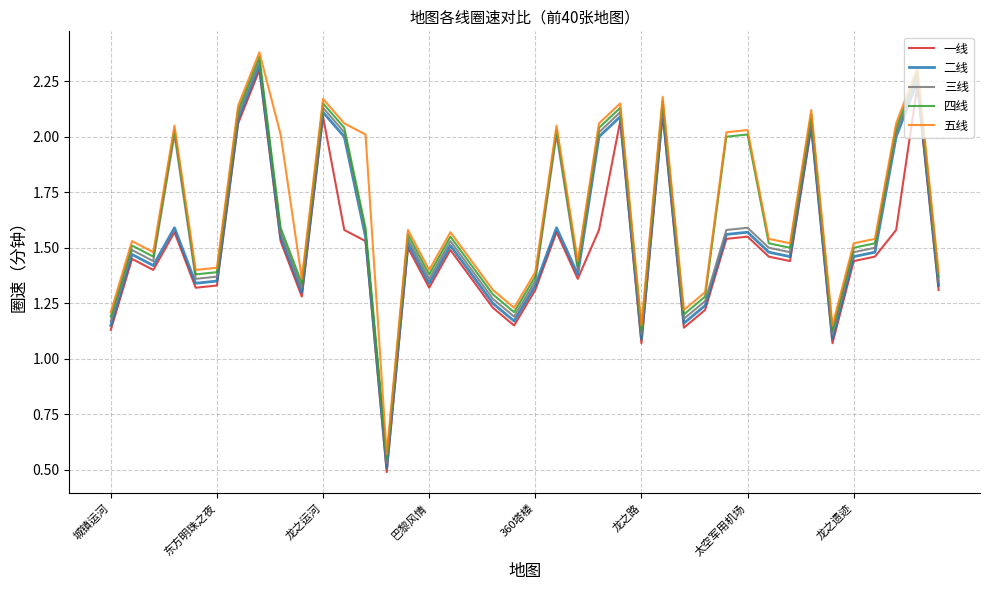

True or false: 五线 and 一线 cross at least once.

False